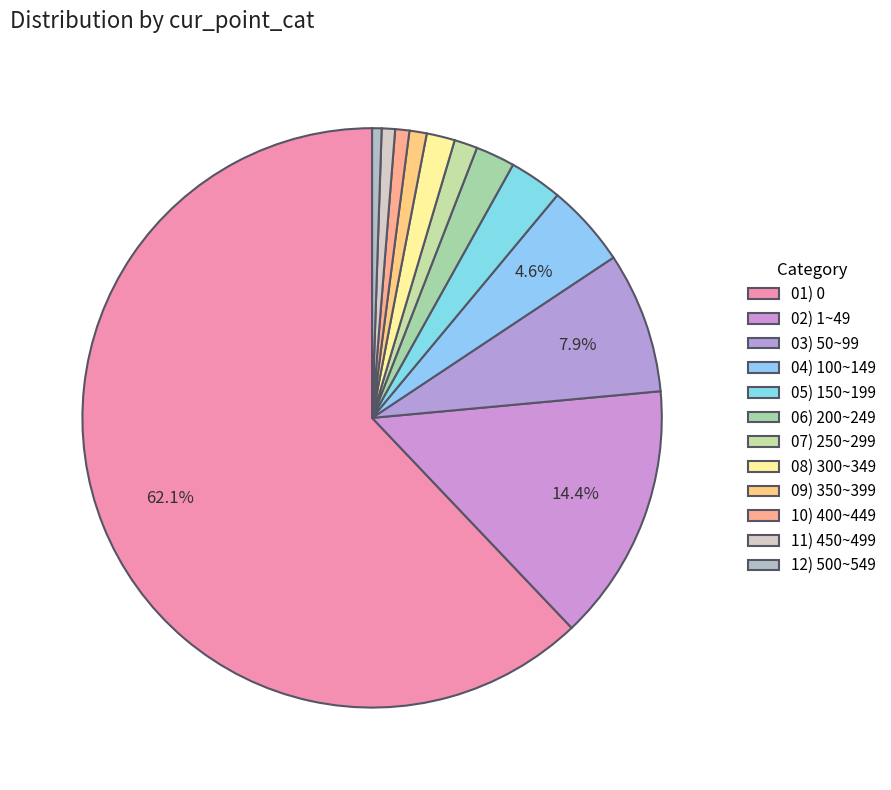

Does any single category account for the majority?

Yes